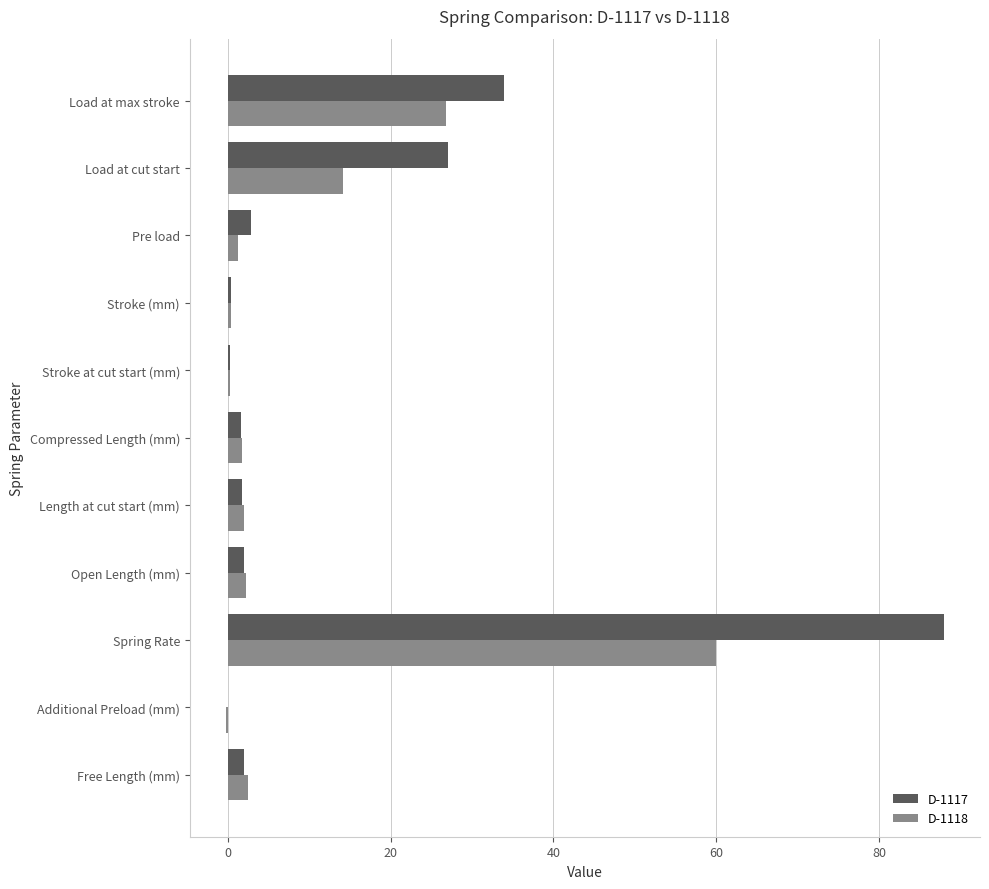

Which category has the highest value in the D-1118 series?

Spring Rate